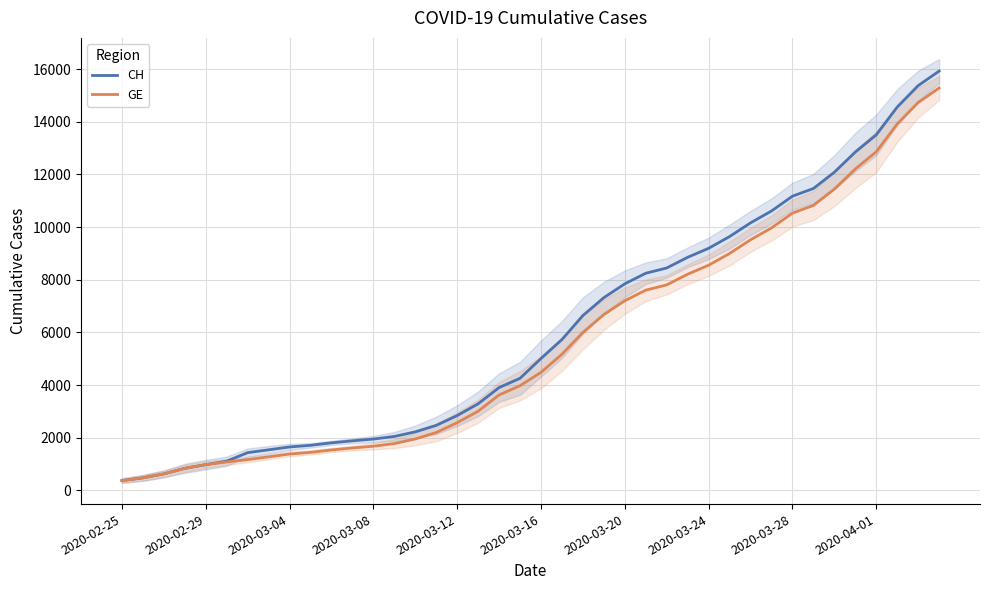

What is the difference between the maximum and minimum values in the CH series?

15551